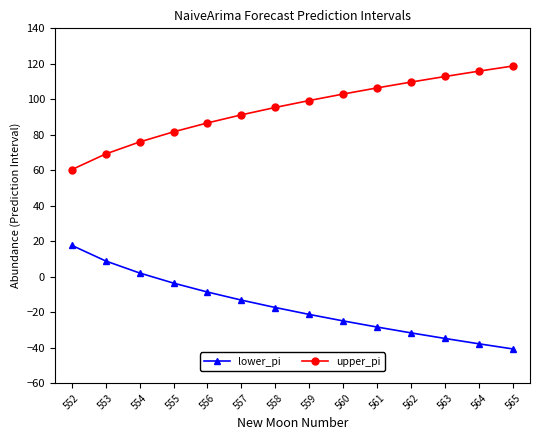

Is it true that lower_pi equals 15.2 at 553?

False